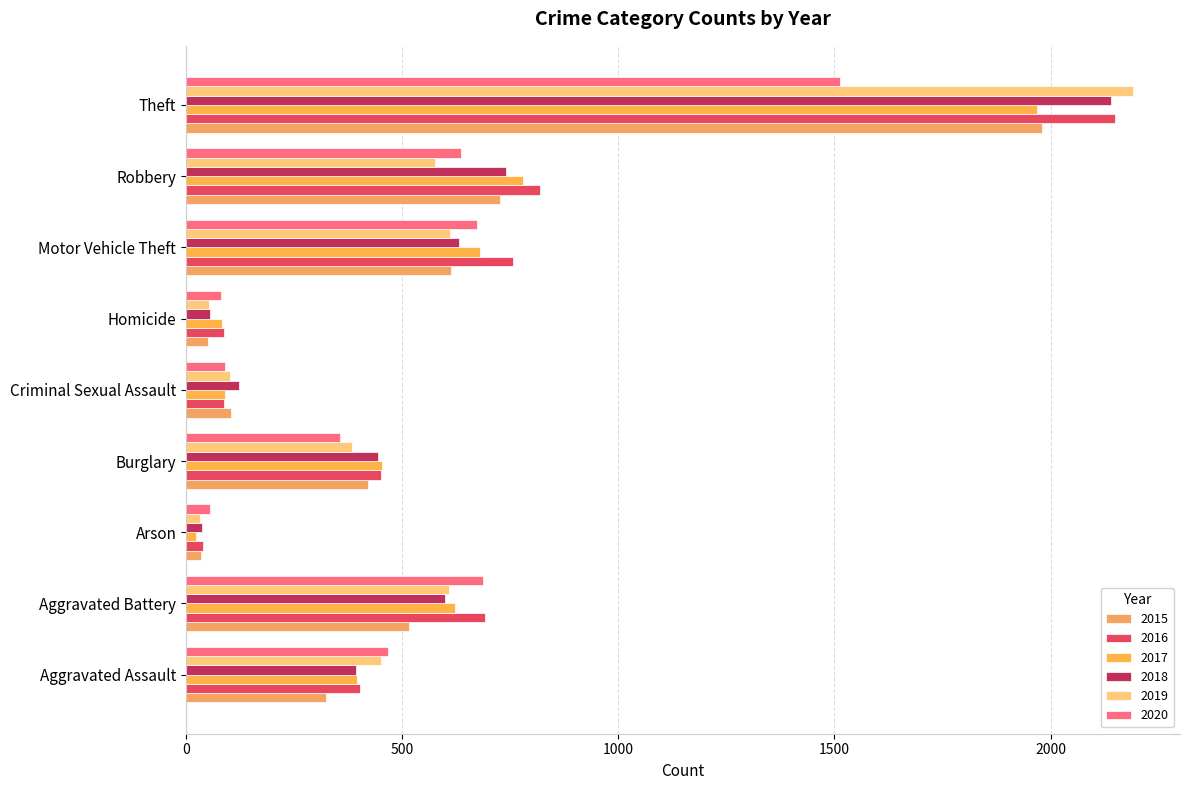

Reading left to right, extract all data points from this chart.

2015: 323	515	35	421	105	50	614	726	1981
2016: 402	691	40	451	87	87	756	819	2148
2017: 396	623	23	453	91	82	680	780	1968
2018: 392	600	37	443	123	56	631	741	2140
2019: 452	608	32	383	102	53	611	577	2190
2020: 466	686	55	357	89	81	673	637	1512